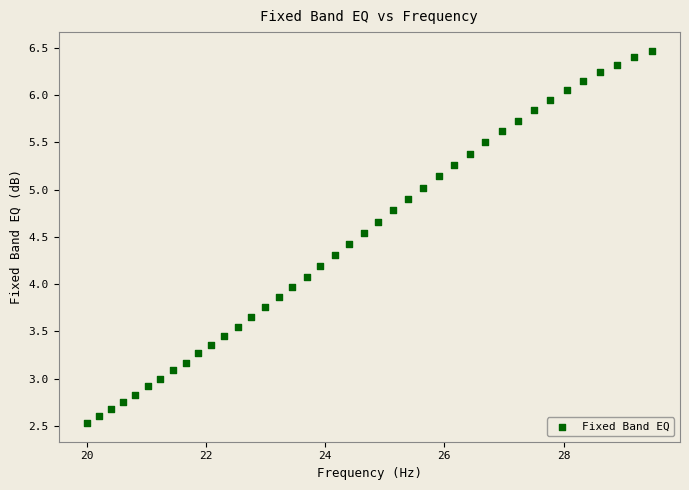

What is the range of X values (max minus min)?

9.5